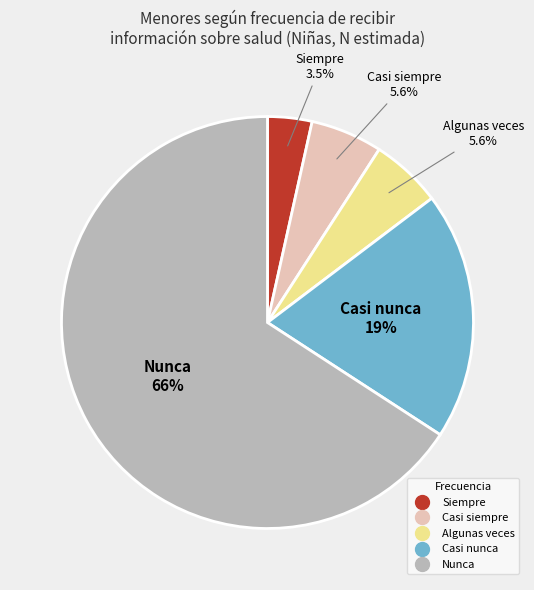

To the nearest percent, what is the difference between the Algunas veces and Casi nunca slice percentages?

14%